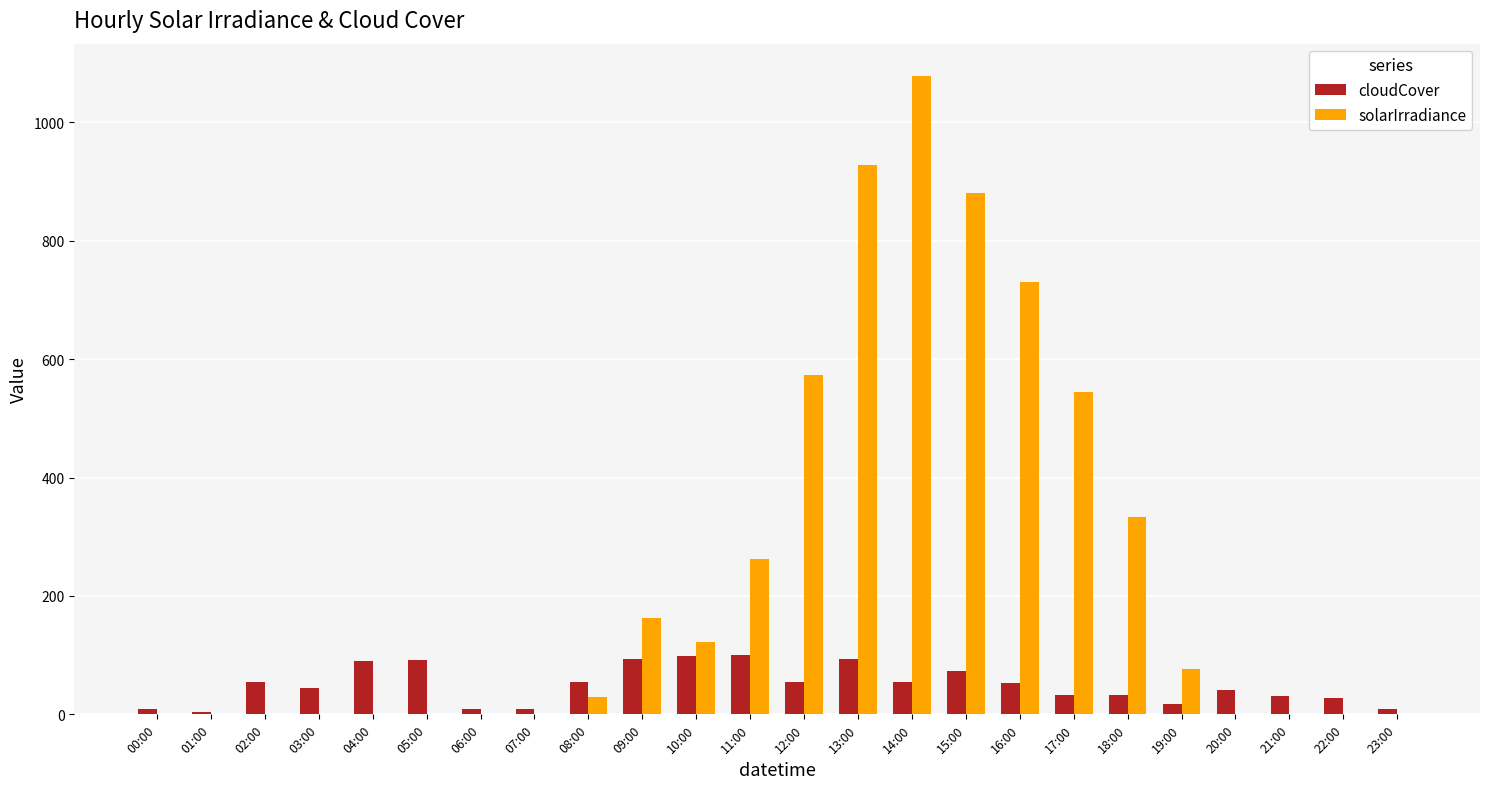

The solarIrradiance series shows 120.5 at 19:00. True or false?

False